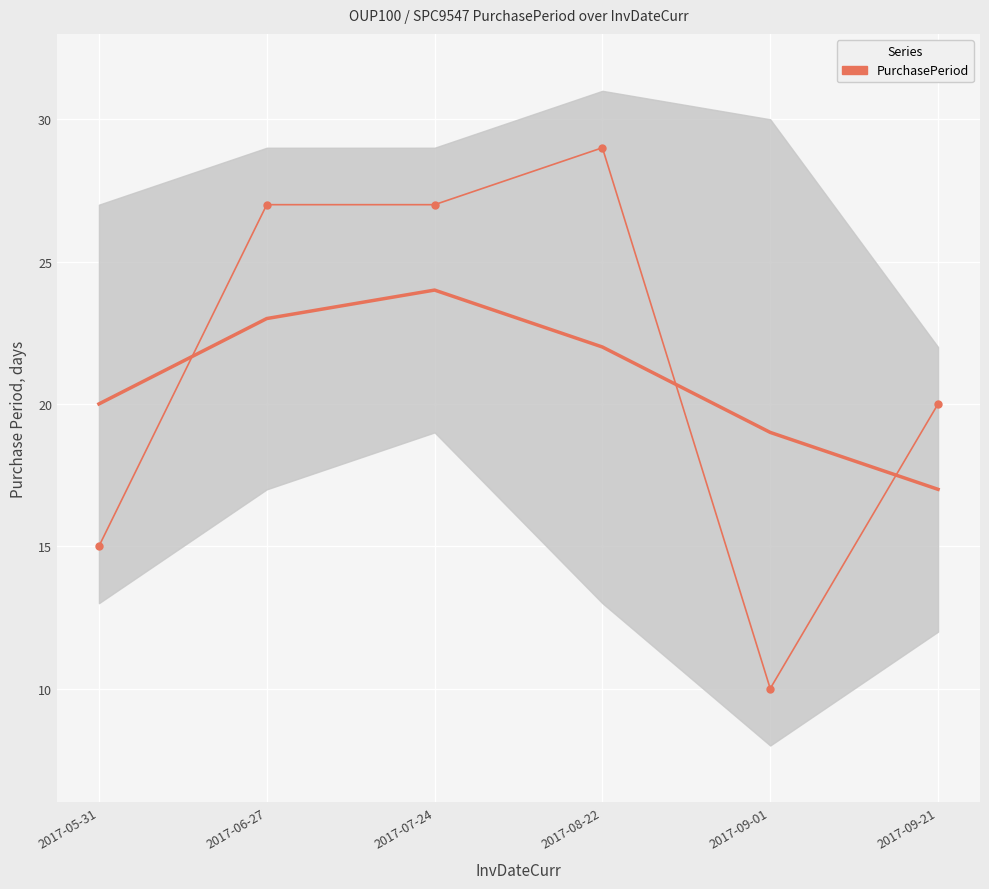

What is the label of the 2nd point from the left?

2017-06-27